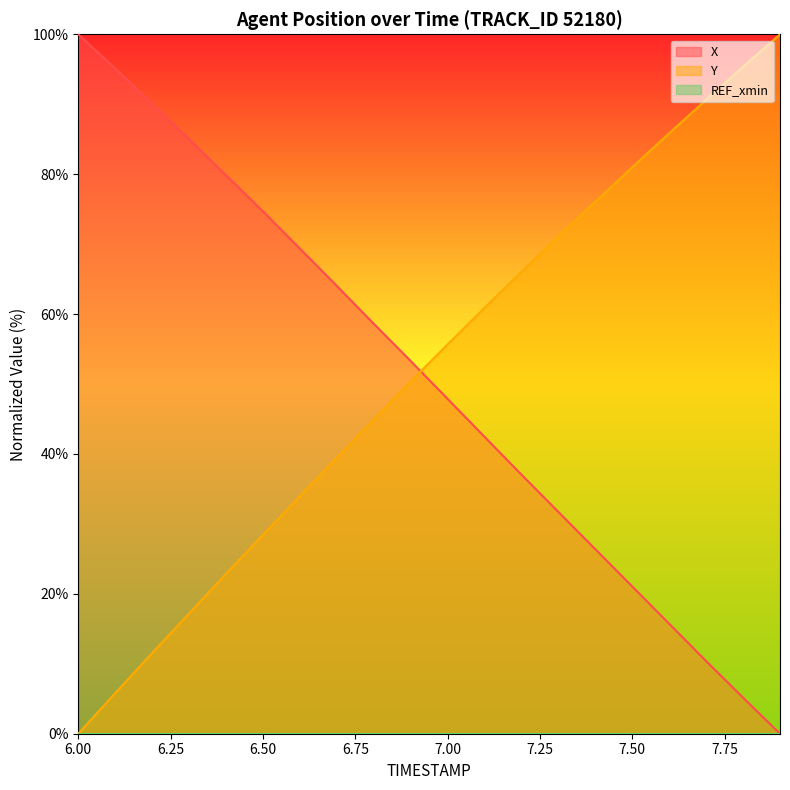

Which label corresponds to the smallest value in the chart?

7.9